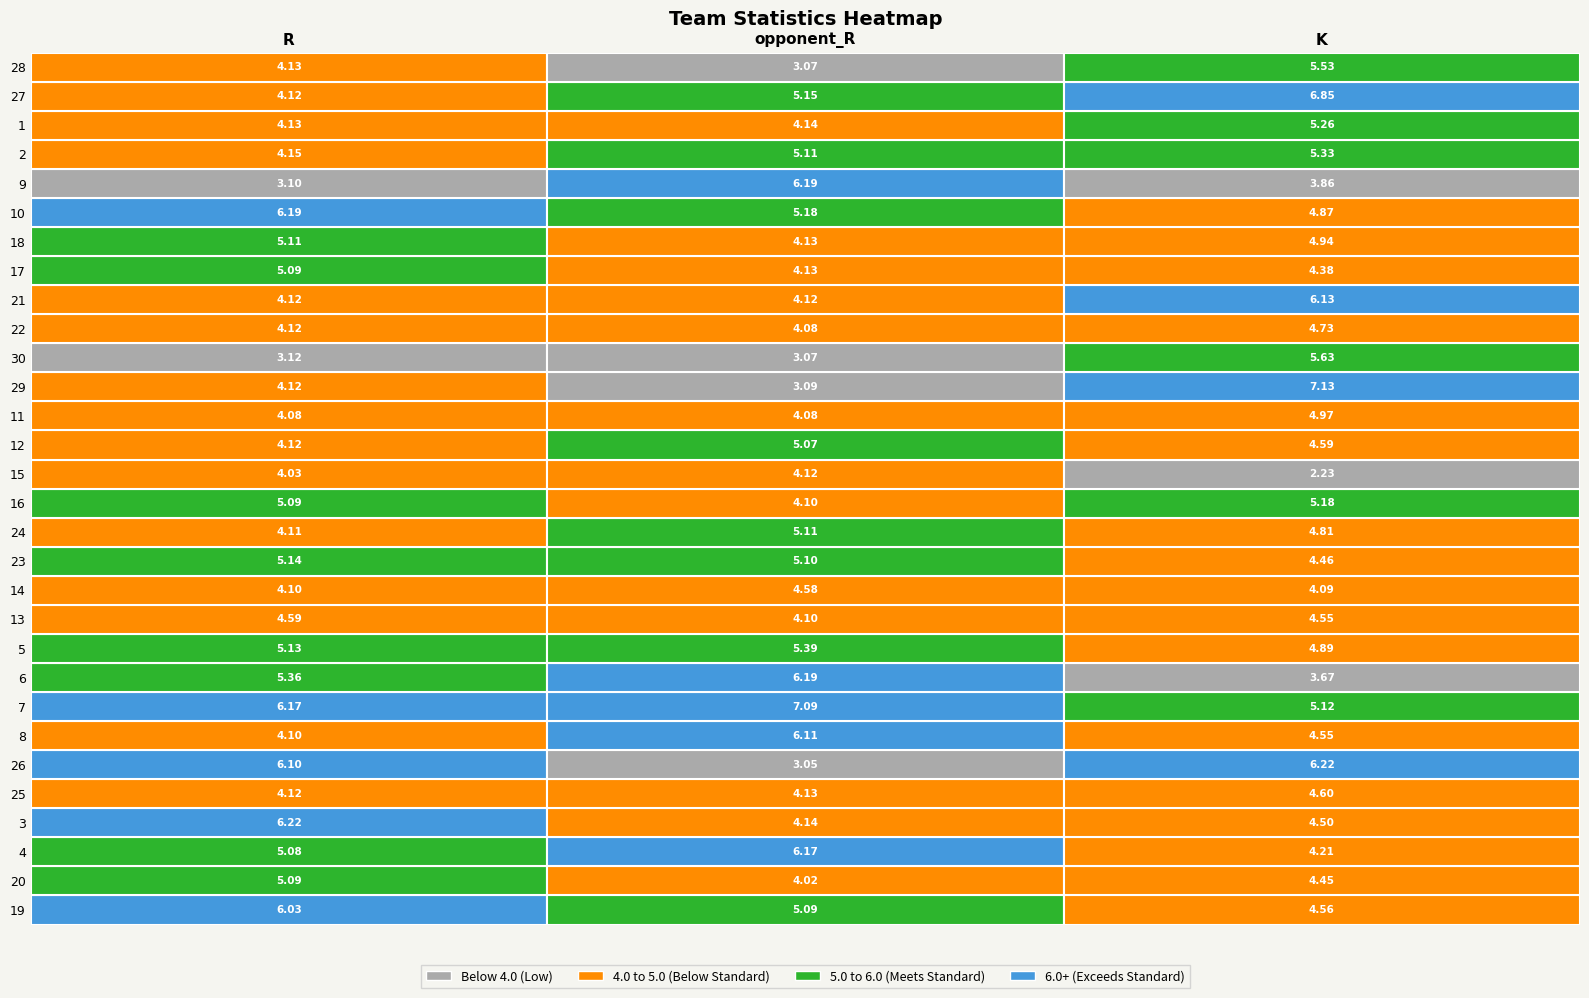

Reading right to left, transcribe all the data shown in this chart.

R: 4.1	4.1	4.1	4.1	3.1	6.2	5.1	5.1	4.1	4.1	3.1	4.1	4.1	4.1	4.0	5.1	4.1	5.1	4.1	4.6	5.1	5.4	6.2	4.1	6.1	4.1	6.2	5.1	5.1	6.0
opponent_R: 3.1	5.1	4.1	5.1	6.2	5.2	4.1	4.1	4.1	4.1	3.1	3.1	4.1	5.1	4.1	4.1	5.1	5.1	4.6	4.1	5.4	6.2	7.1	6.1	3.0	4.1	4.1	6.2	4.0	5.1
K: 5.5	6.8	5.3	5.3	3.9	4.9	4.9	4.4	6.1	4.7	5.6	7.1	5.0	4.6	2.2	5.2	4.8	4.5	4.1	4.6	4.9	3.7	5.1	4.5	6.2	4.6	4.5	4.2	4.5	4.6